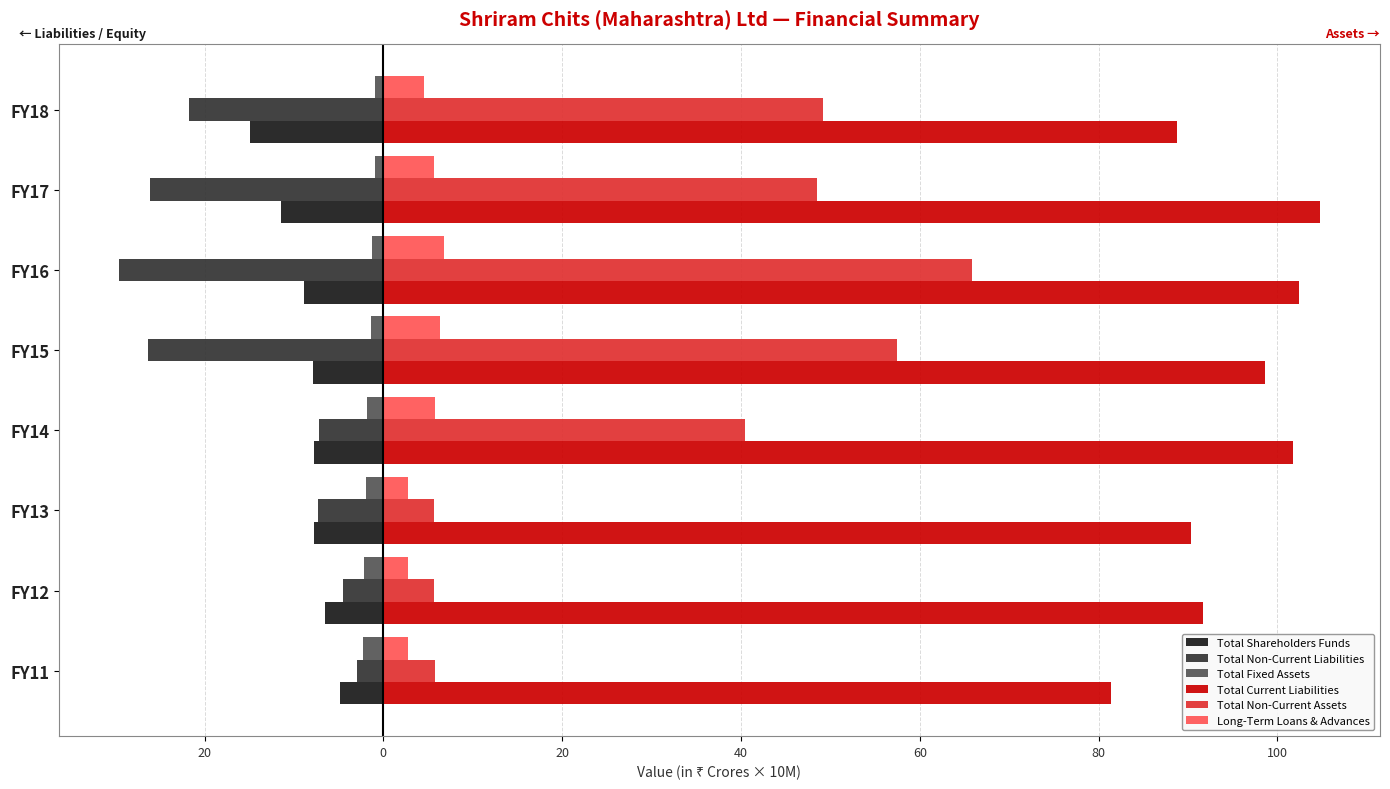

Which series has the largest total across all categories?

Total Current Liabilities